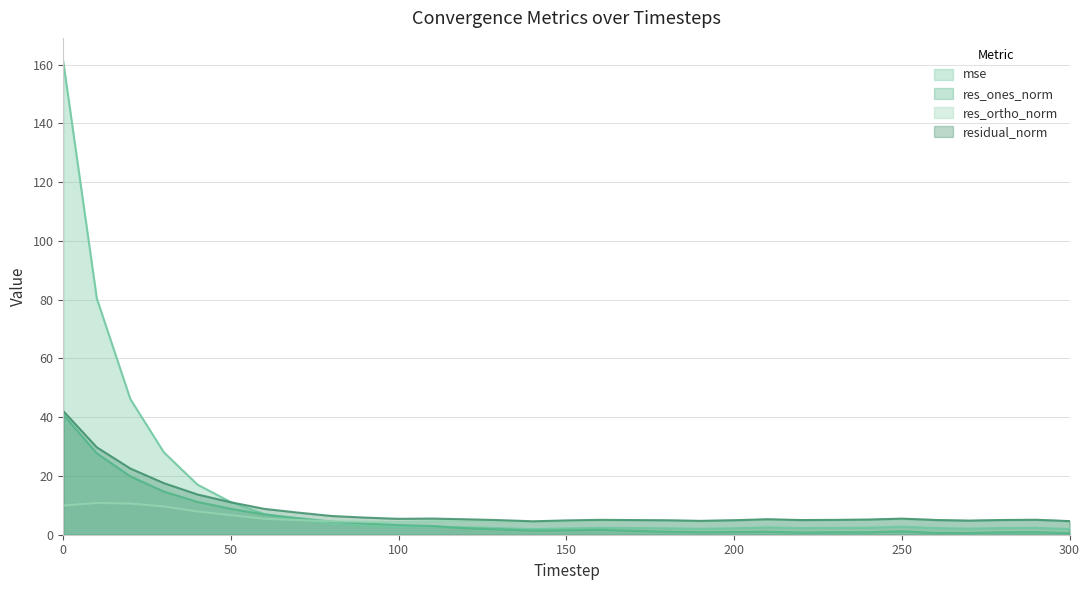

Reading left to right, list all the values displayed in this chart.

mse: 0=161.0	10=80.4	20=46.2	30=28.0	40=17.1	50=11.1	60=7.0	70=5.2	80=3.7	90=3.1	100=2.7	110=2.8	120=2.5	130=2.2	140=1.9	150=2.2	160=2.3	170=2.3	180=2.2	190=2.0	200=2.2	210=2.5	220=2.3	230=2.3	240=2.4	250=2.7	260=2.3	270=2.1	280=2.3	290=2.3	300=1.9
res_ones_norm: 0=40.9	10=27.7	20=19.9	30=14.7	40=11.2	50=8.8	60=6.9	70=5.6	80=4.5	90=3.8	100=3.3	110=3.0	120=2.2	130=1.8	140=1.4	150=1.5	160=1.7	170=1.3	180=1.0	190=0.9	200=0.9	210=1.0	220=0.7	230=0.8	240=0.8	250=1.2	260=0.6	270=0.6	280=0.8	290=0.9	300=0.6
res_ortho_norm: 0=9.9	10=10.8	20=10.6	30=9.6	40=7.9	50=6.7	60=5.4	70=5.0	80=4.6	90=4.4	100=4.3	110=4.6	120=4.8	130=4.6	140=4.3	150=4.6	160=4.8	170=4.8	180=4.8	190=4.6	200=4.8	210=5.2	220=4.9	230=5.0	240=5.1	250=5.4	260=5.0	270=4.7	280=4.9	290=5.0	300=4.6
residual_norm: 0=42.1	10=29.7	20=22.5	30=17.6	40=13.7	50=11.0	60=8.8	70=7.5	80=6.4	90=5.8	100=5.4	110=5.5	120=5.3	130=5.0	140=4.6	150=4.9	160=5.1	170=5.0	180=4.9	190=4.7	200=4.9	210=5.3	220=5.0	230=5.0	240=5.1	250=5.5	260=5.0	270=4.8	280=5.0	290=5.1	300=4.6